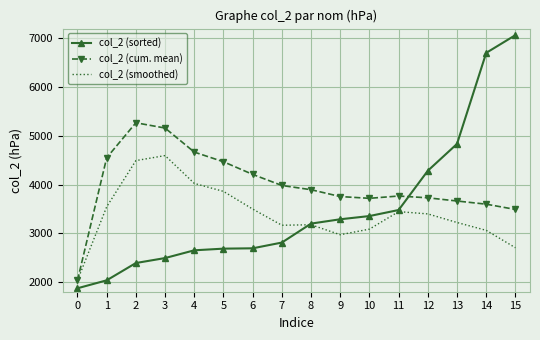

What is the approximate value of col_2 (sorted) at 2?

2389.0